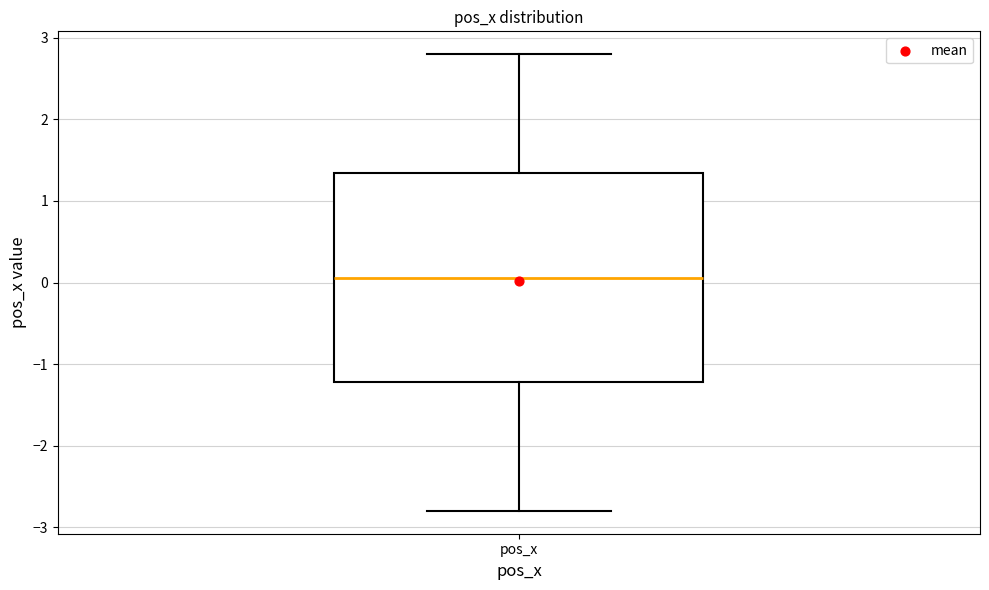

Read this box plot against the y-axis: the position of the median line, the range covered by the box, and the ends of both whiskers. The values are not printed on the chart, so give them approximately, as read against the axis.

median 0.1, box -1.2 to 1.3, whiskers -2.8 to 2.8